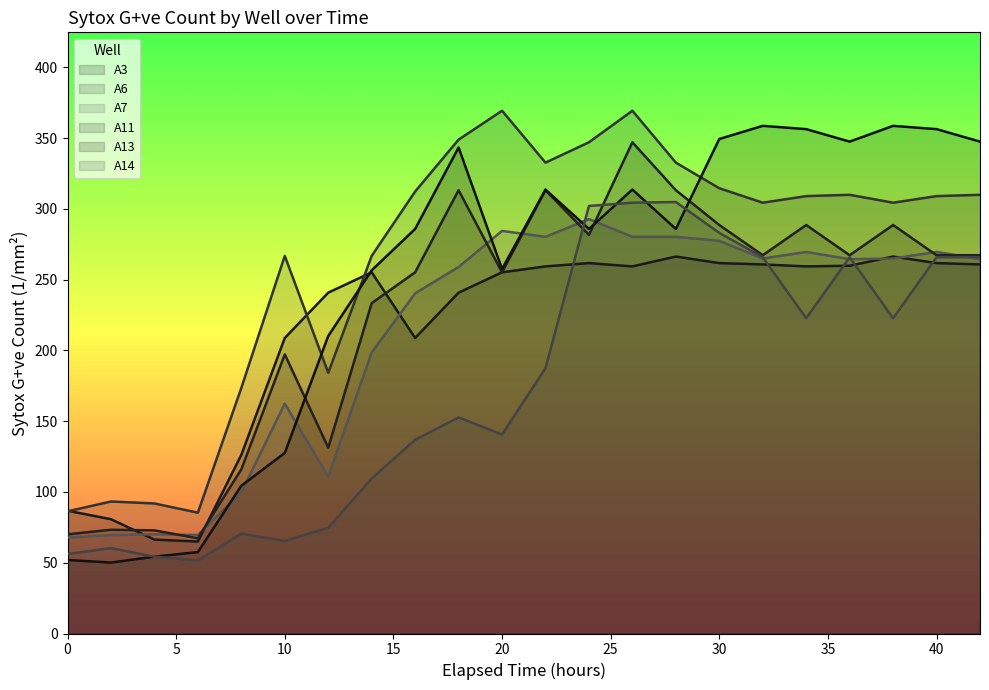

True or false: A7 and A14 intersect in this chart.

True